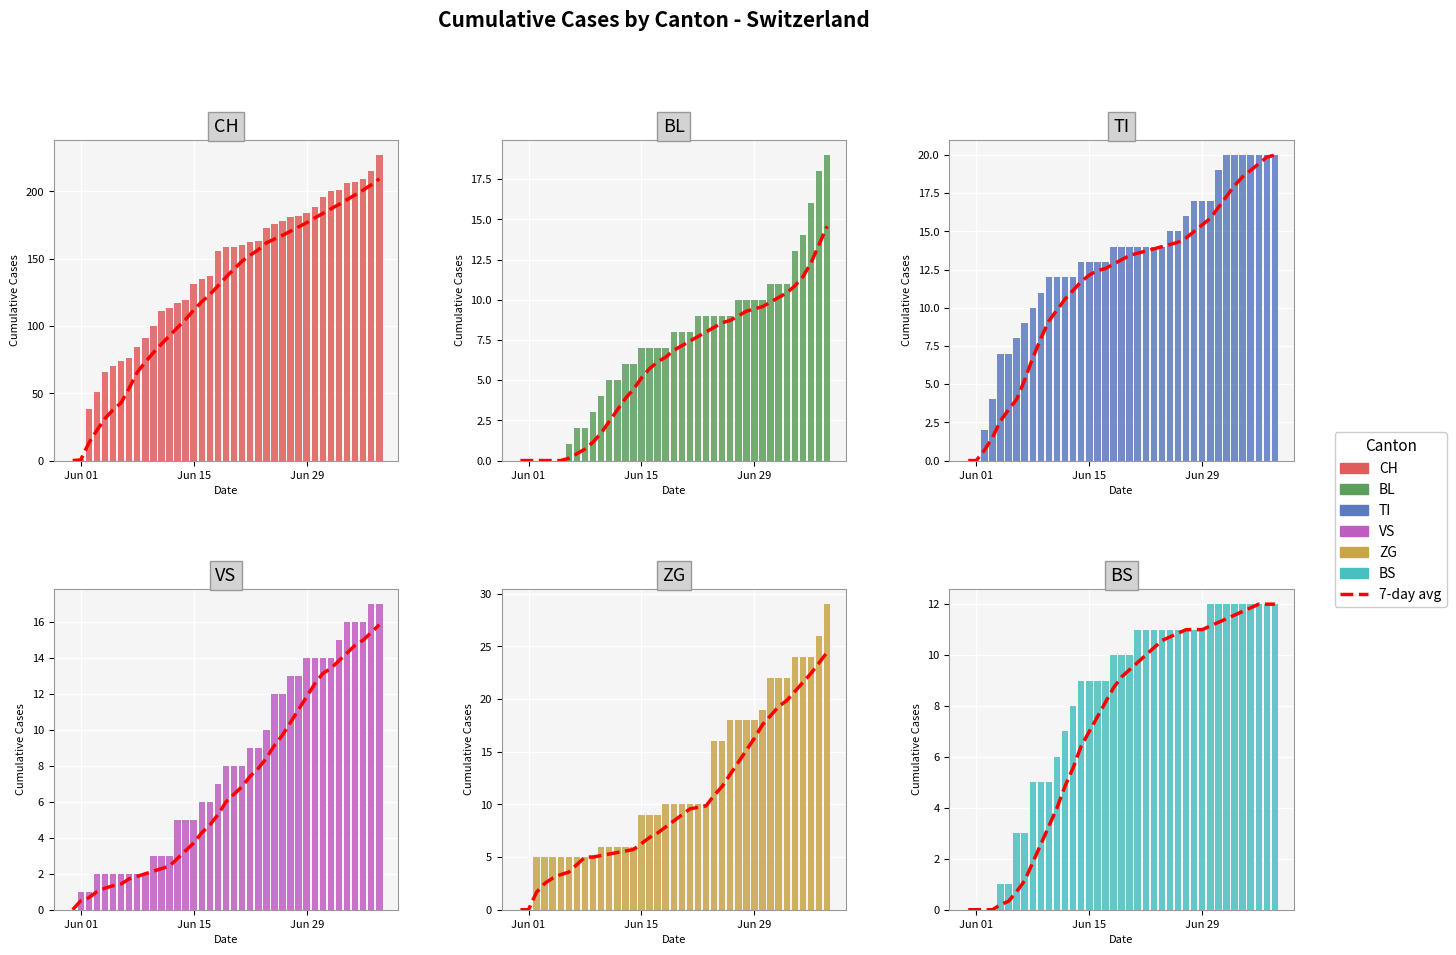

What is the sum of the VS values at 2020-06-09 and 2020-06-07?

4